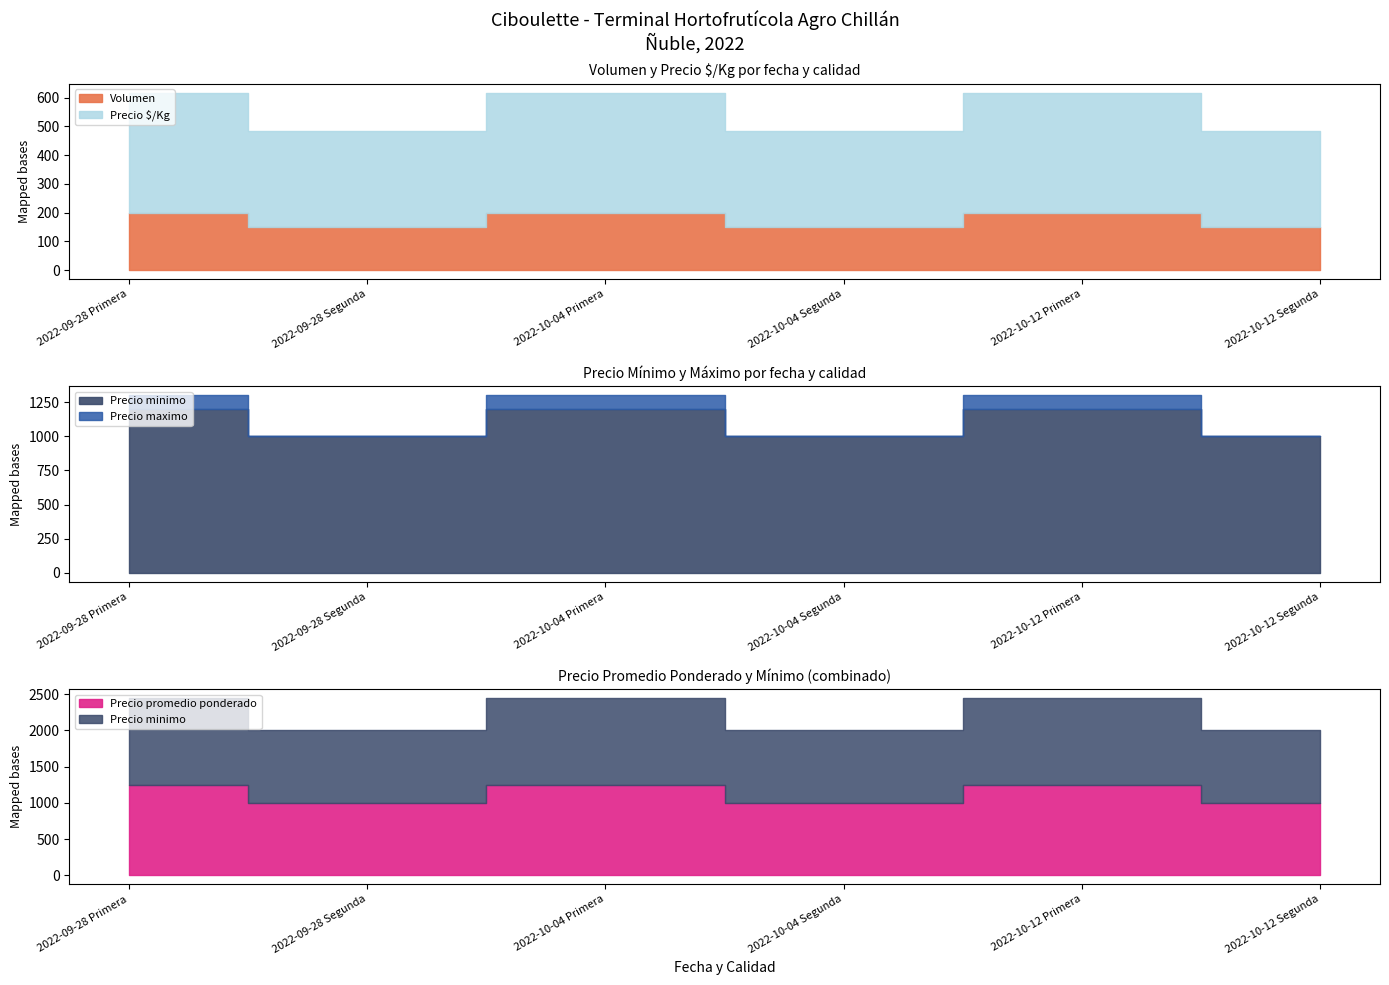

Does the chart display data point markers on the line(s)?

No